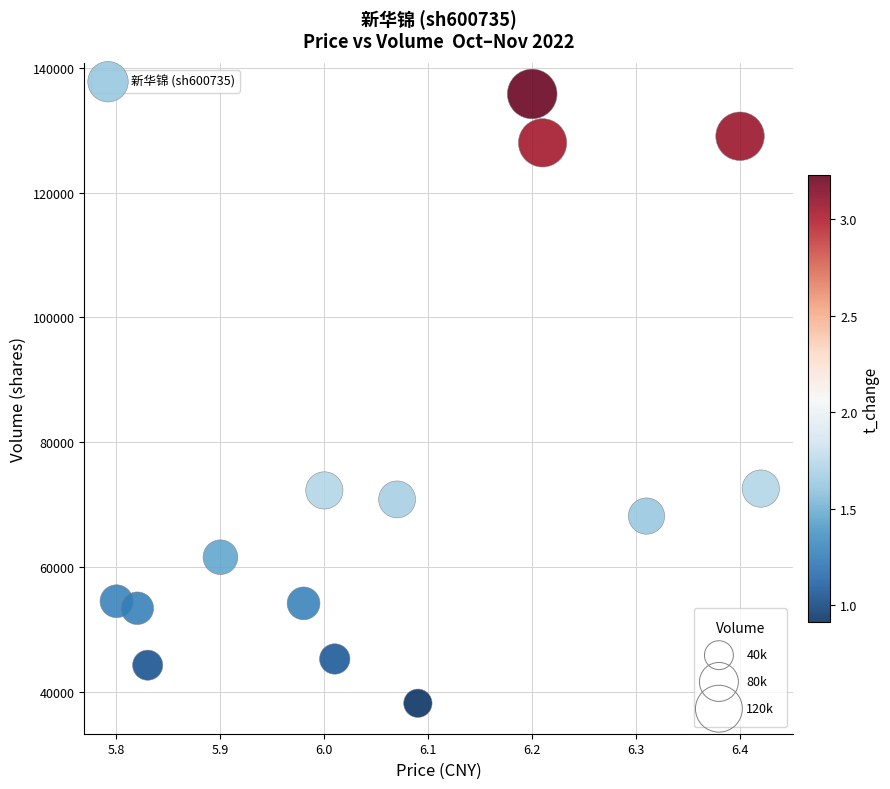

What is the range of Y values (max minus min)?

97672